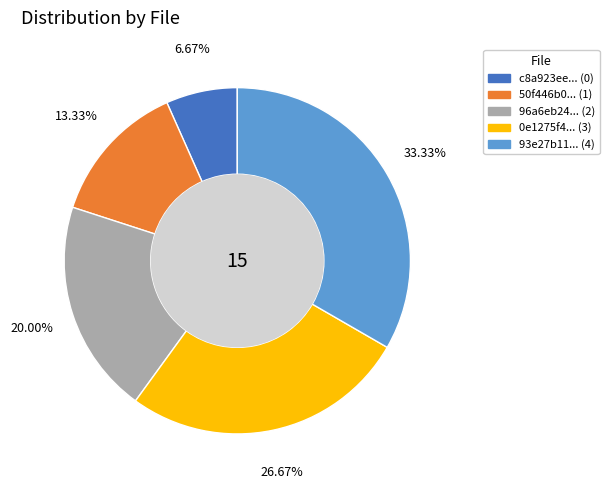

Count the number of slices in the pie.

5